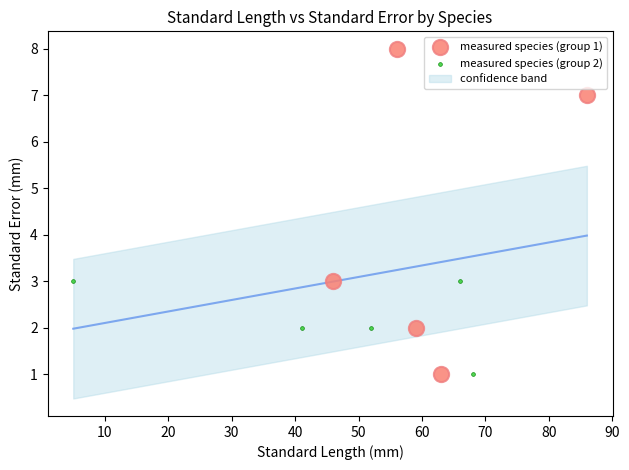

Which series contains the highest Y value?

measured species (group 1)